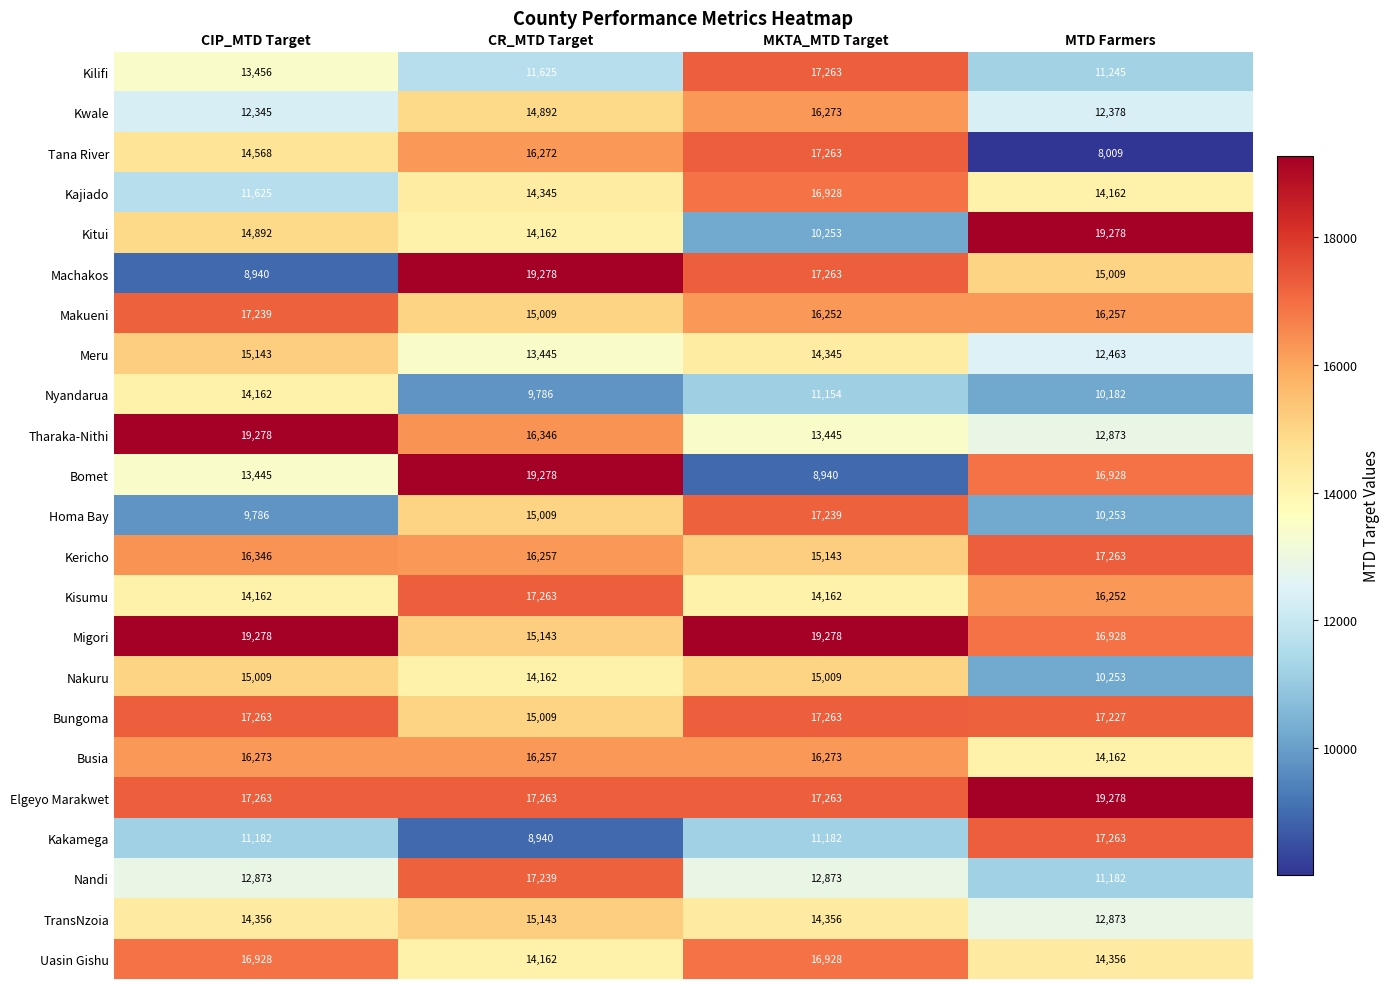

What is the smallest value displayed?

8009